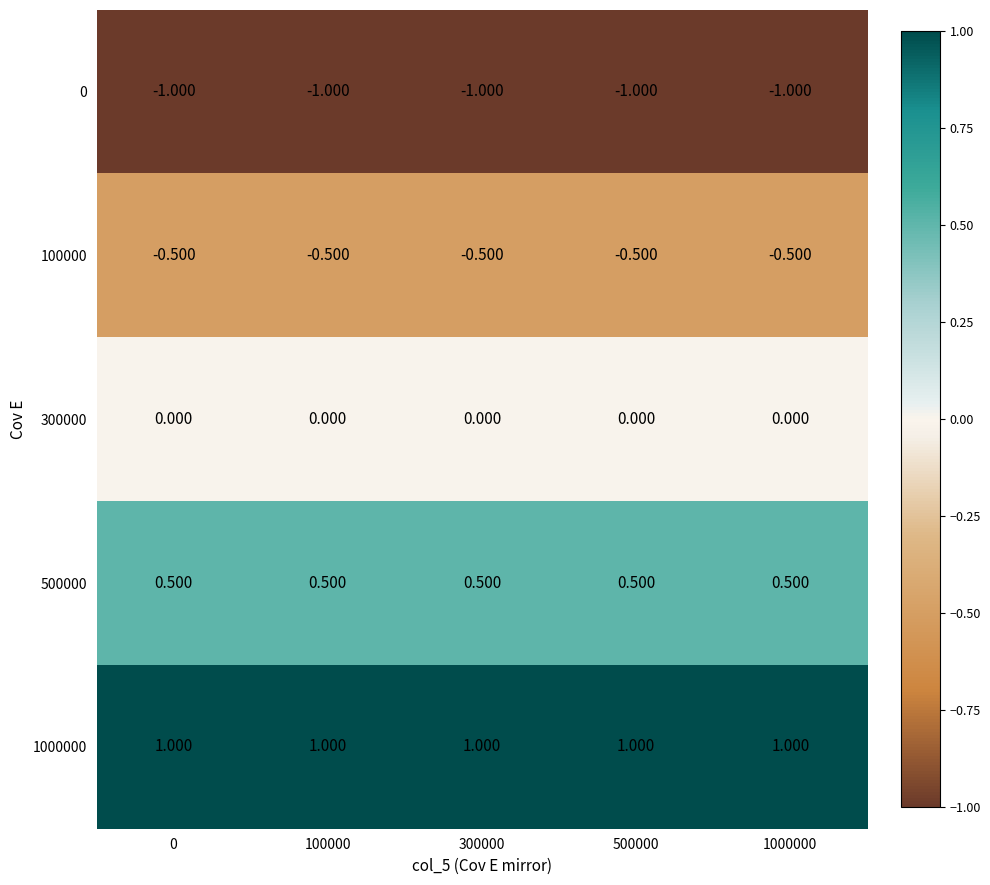

Is the value of 1000000 at 0 greater than the value of 300000 at 500000?

Yes